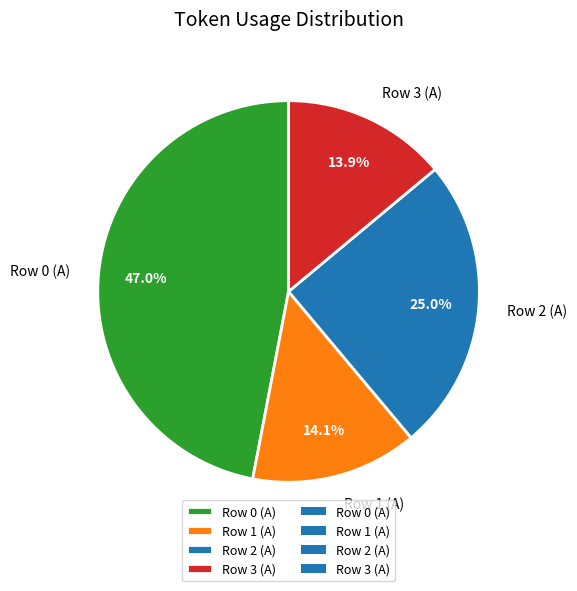

To the nearest percent, what is the average slice percentage?

25%